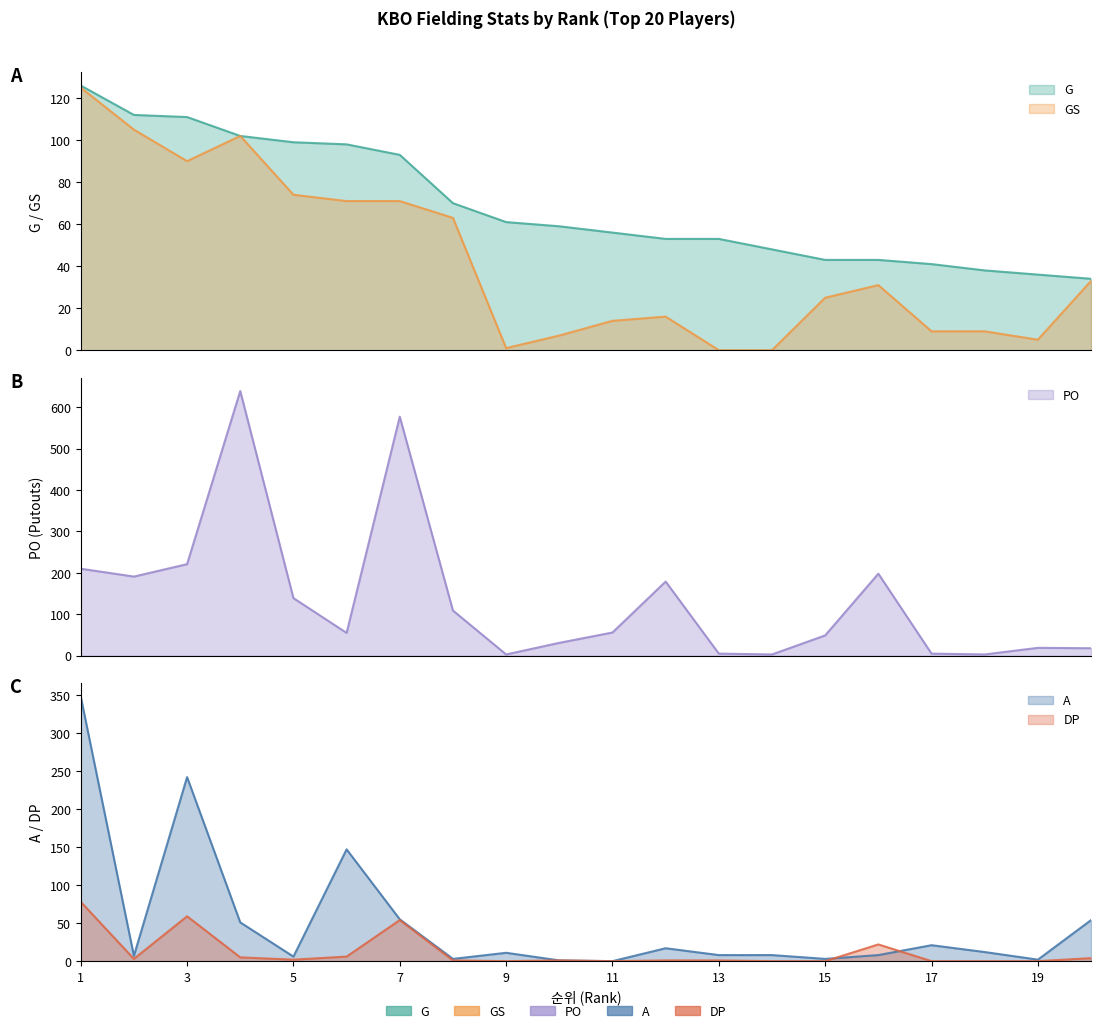

How many values in the G series exceed 59?

9